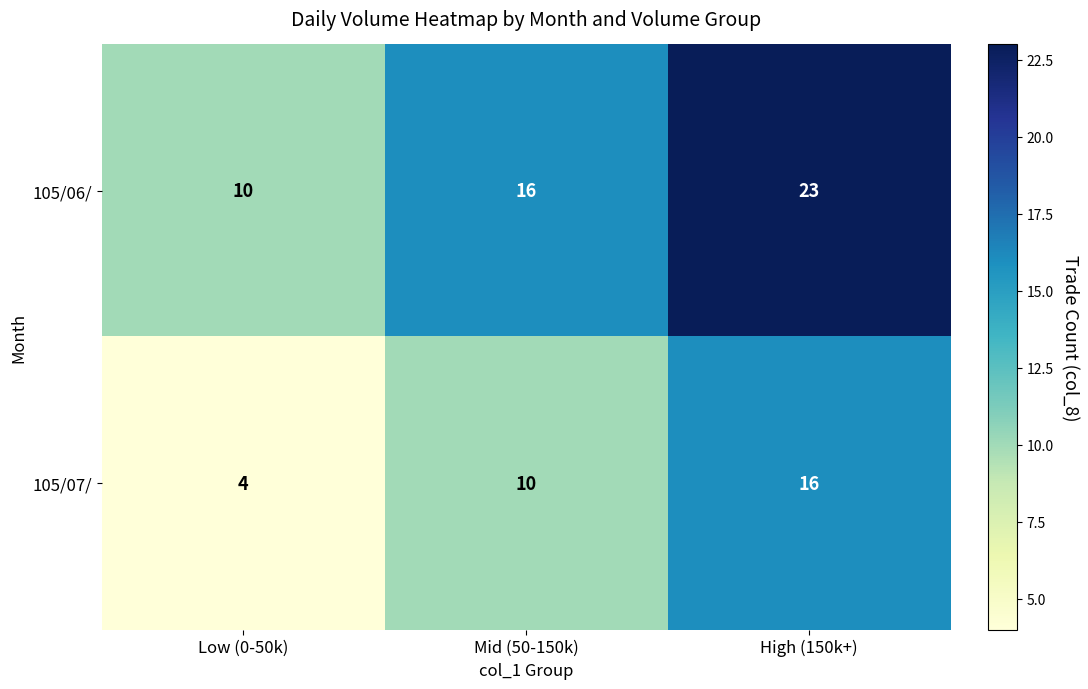

The 105/06/ series shows 11 at High (150k+). True or false?

False